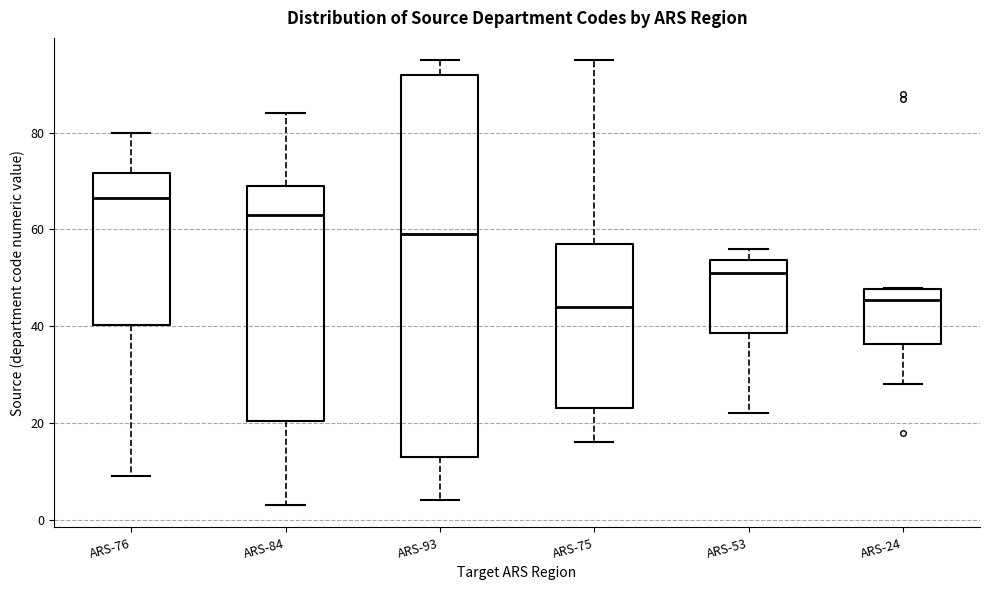

Reading left to right, read every box against the y-axis: the position of its median line, the range the box covers, and the ends of its whiskers. The values are not printed on the chart, so give them approximately, as read against the axis.

ARS-76: median 66, box 40 to 72, whiskers 10 to 80
ARS-84: median 64, box 20 to 70, whiskers 4 to 84
ARS-93: median 60, box 14 to 92, whiskers 4 to 96
ARS-75: median 44, box 24 to 58, whiskers 16 to 96
ARS-53: median 52, box 38 to 54, whiskers 22 to 56
ARS-24: median 46, box 36 to 48, whiskers 28 to 48